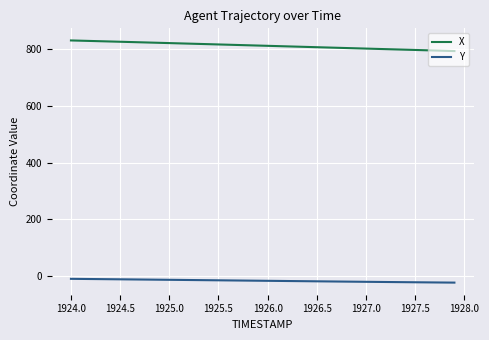

Which series has the largest total across all categories?

X